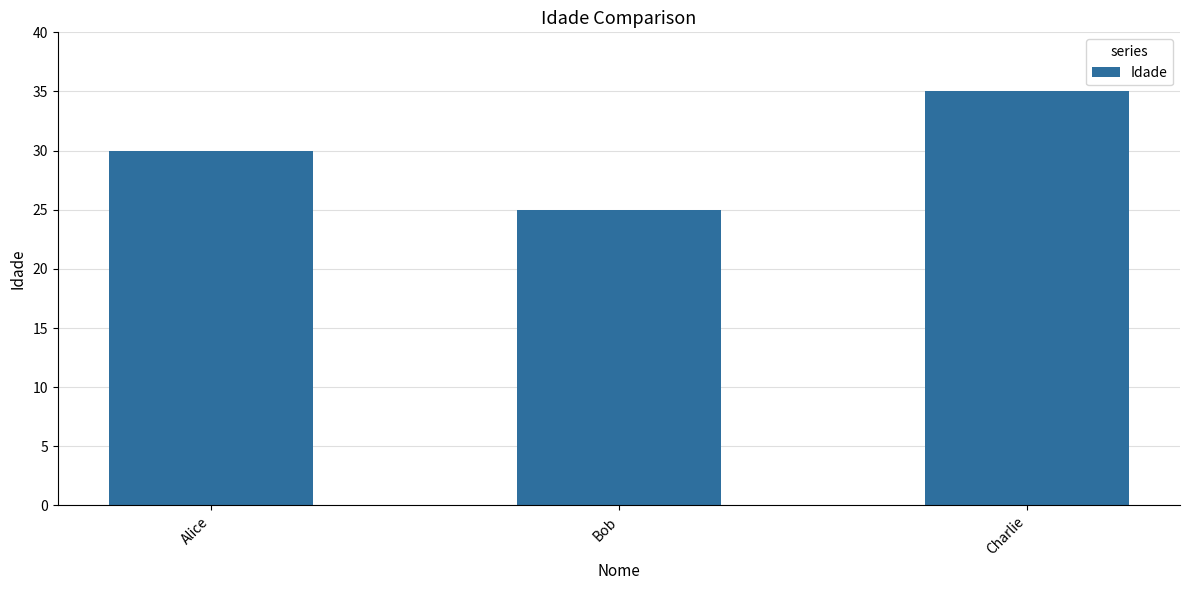

Which label corresponds to the smallest value in the chart?

Bob